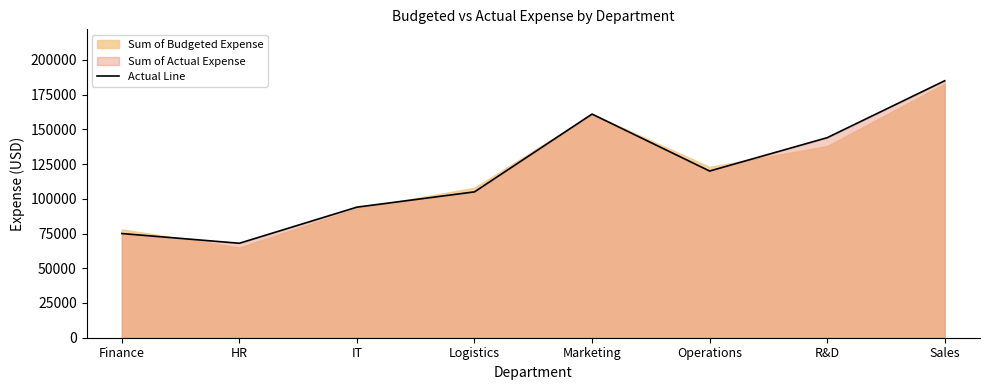

What is the maximum value shown in the chart?

185000